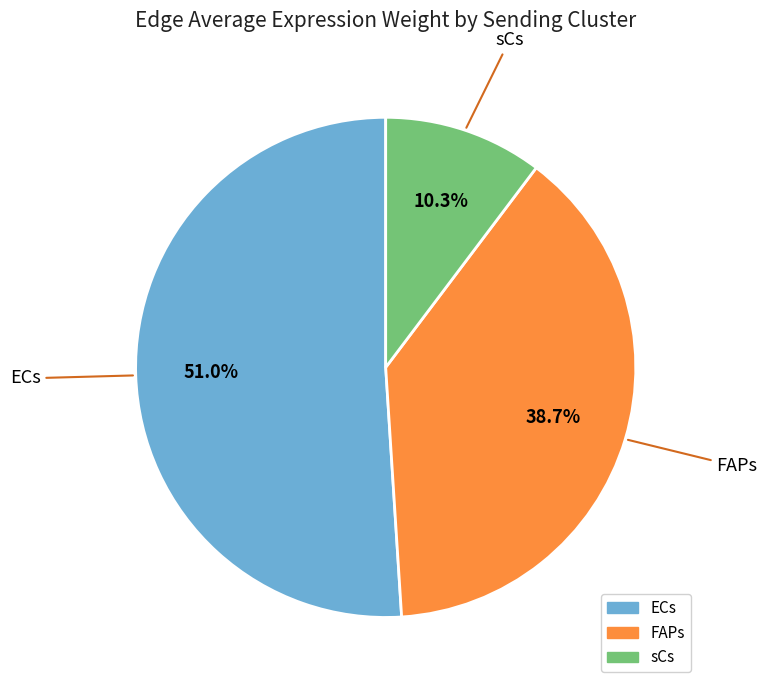

Which category has the biggest portion of the pie?

ECs